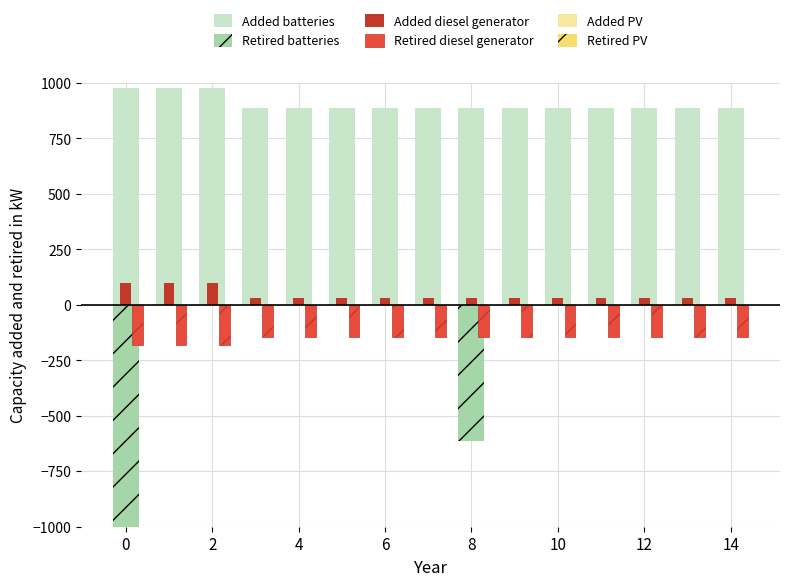

What is the minimum value for Retired PV?

-0.8